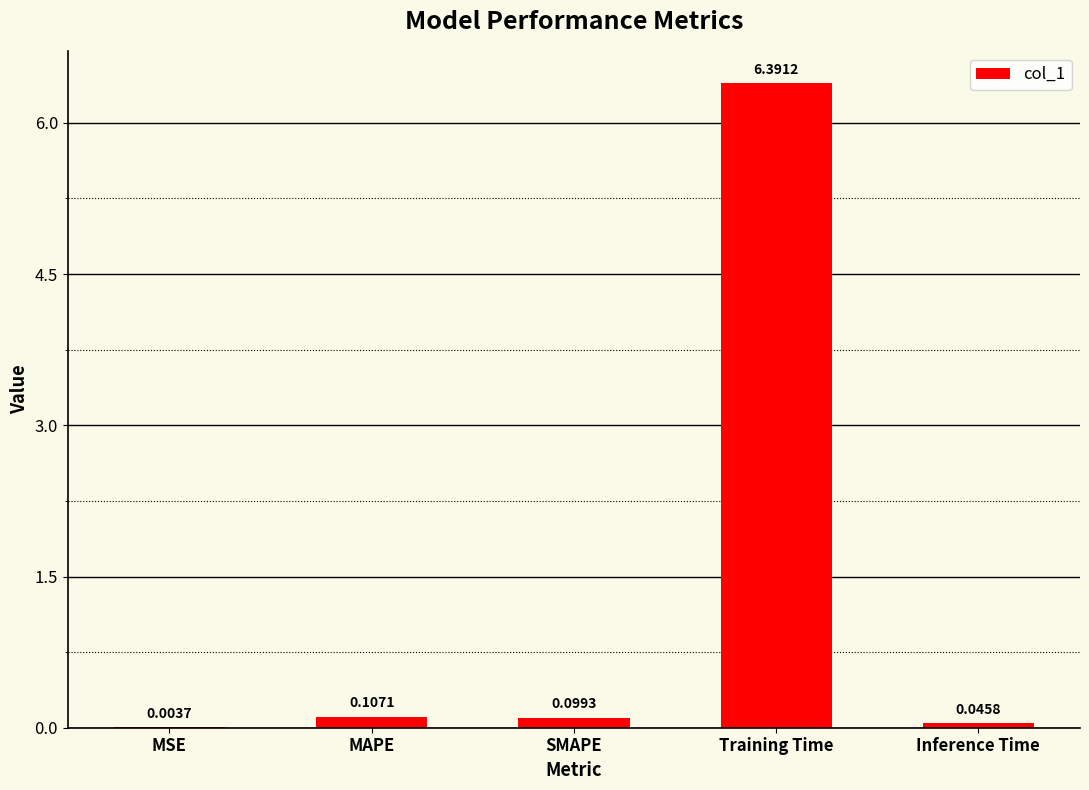

What is the sum of all values?

6.6